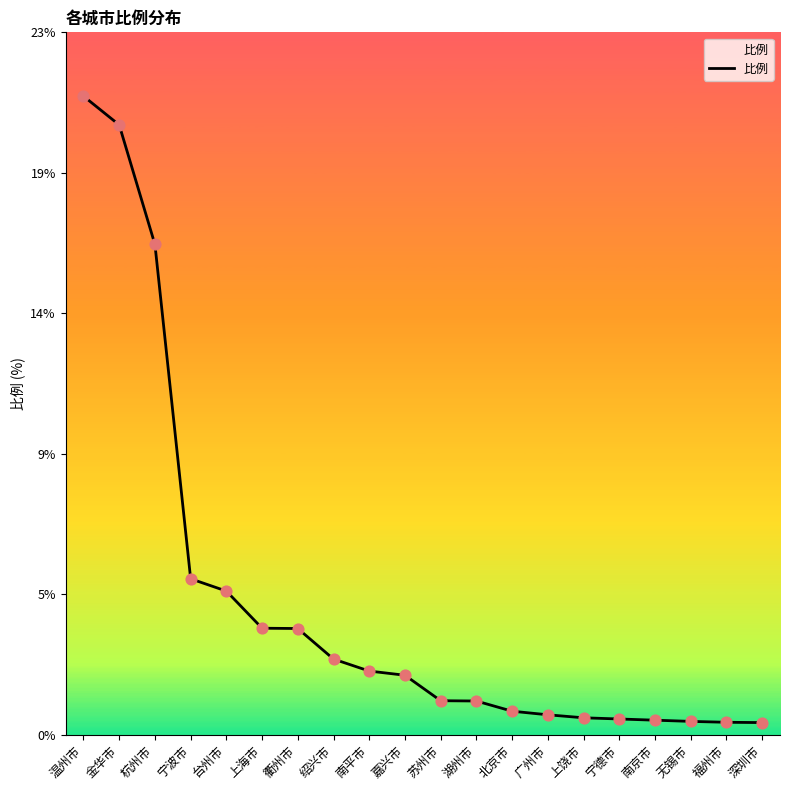

Is this an area chart (filled region under the line)?

Yes